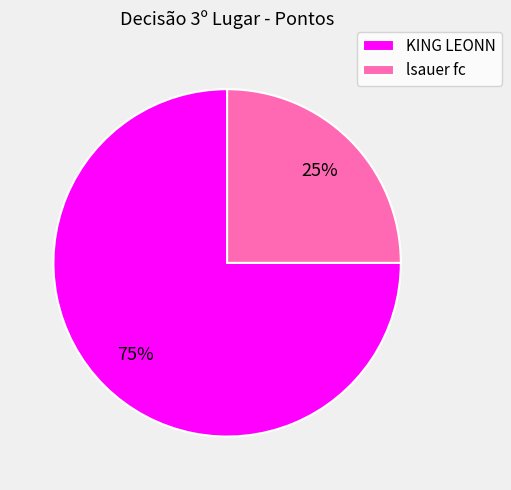

Does KING LEONN account for over 50% of the chart?

Yes